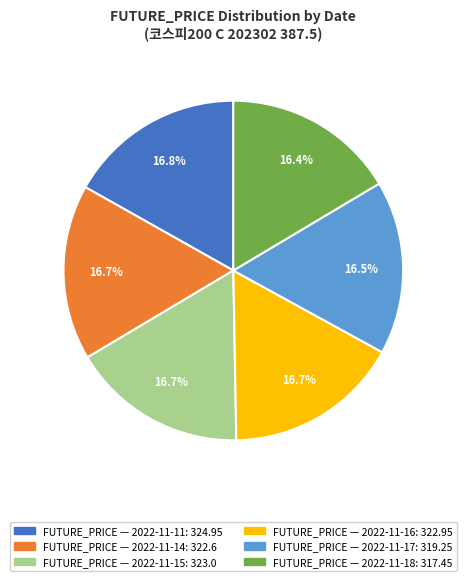

How many slices are in this pie chart?

6